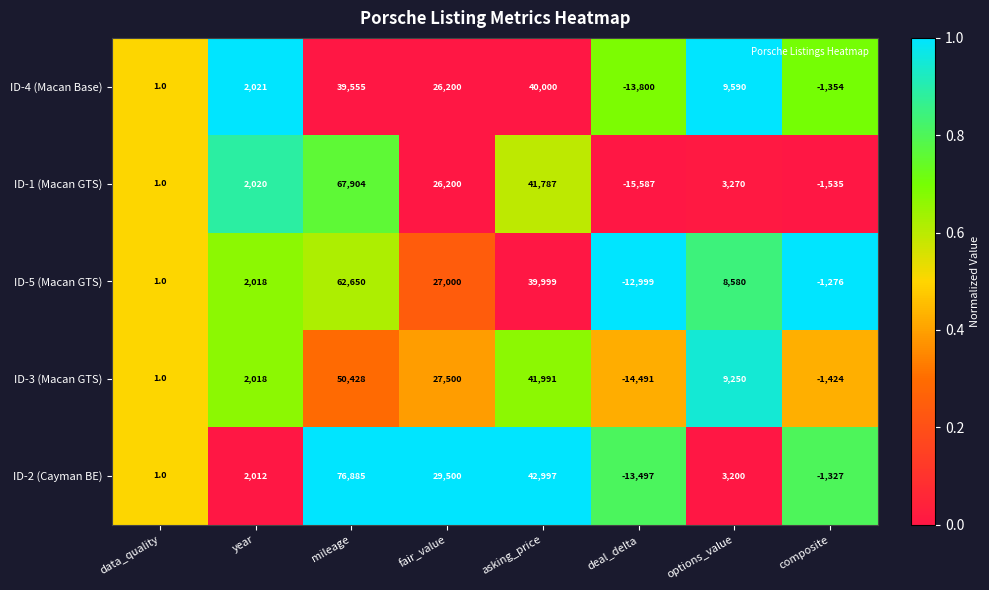

What is the sum of all ID-4 (Macan Base) values?

102213